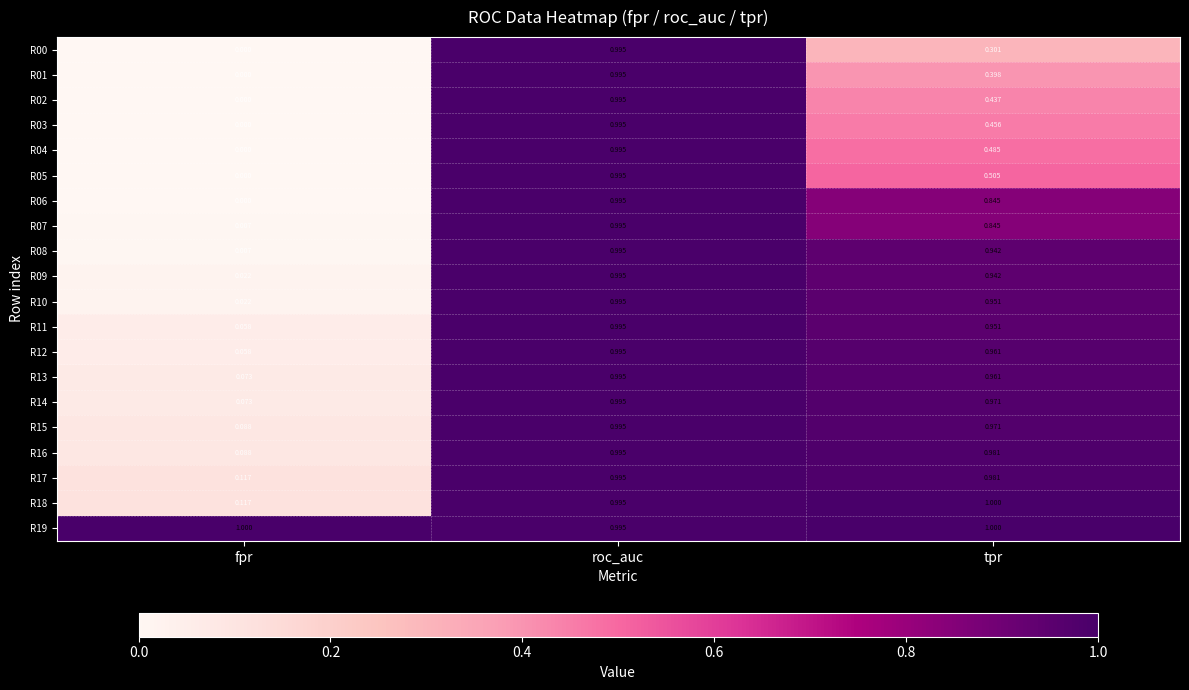

Is the value of R00 at fpr greater than the value of R12 at tpr?

No